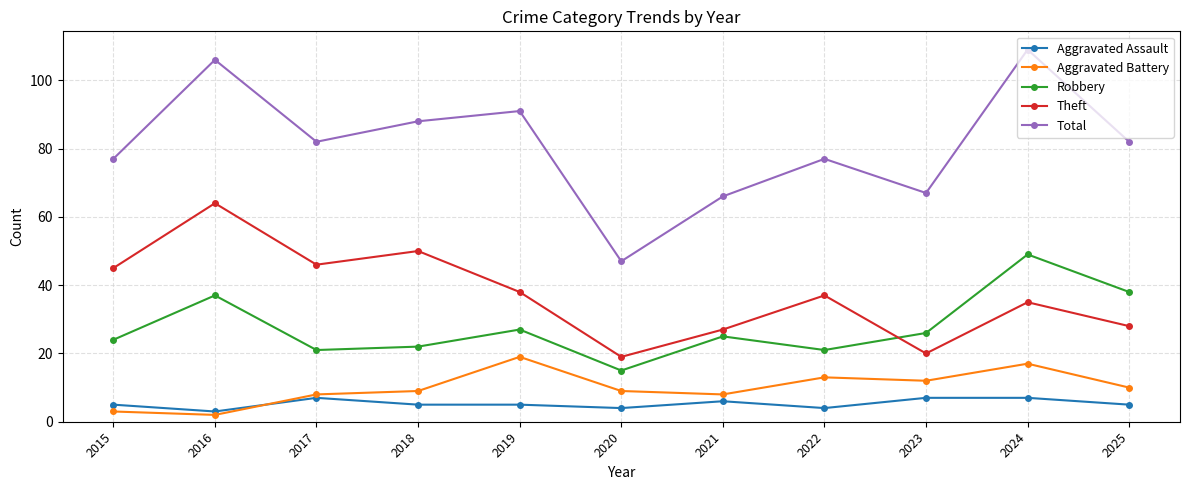

How many data points does each series have?

11